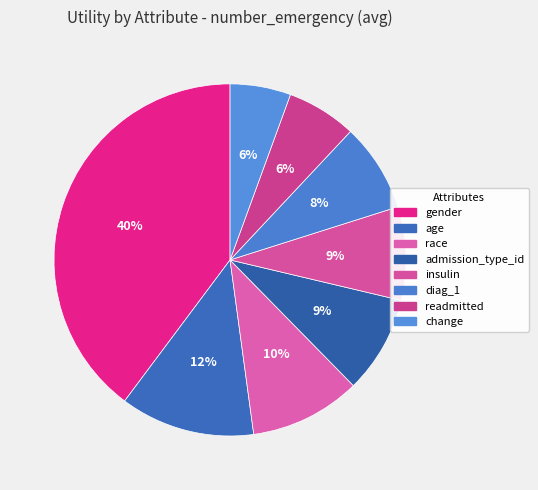

The readmitted slice represents 6% of the pie. True or false?

True